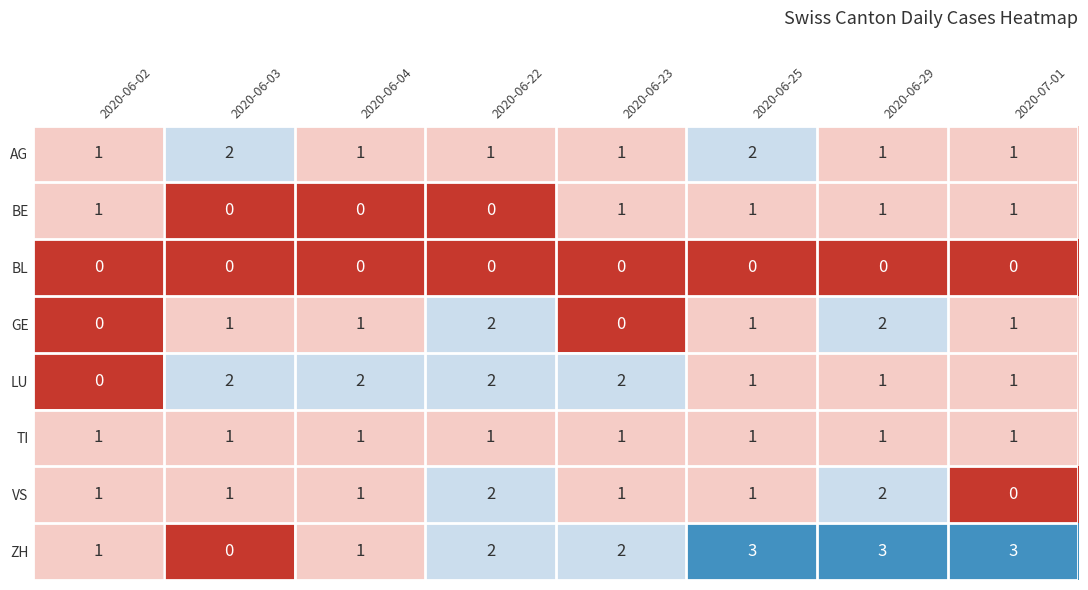

Which series has the largest range (max minus min)?

ZH